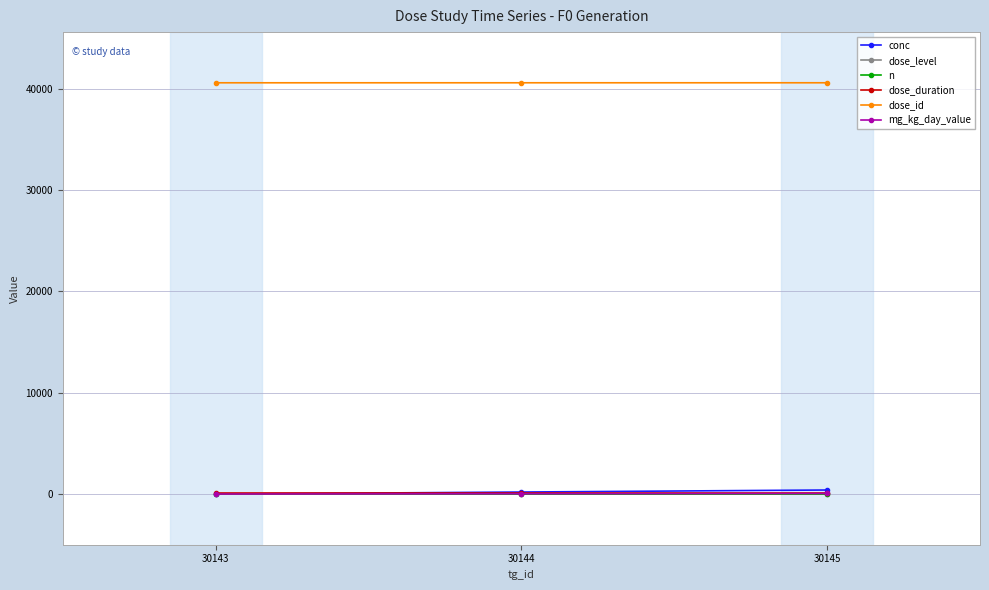

The mg_kg_day_value series shows 0 at 30143. True or false?

True